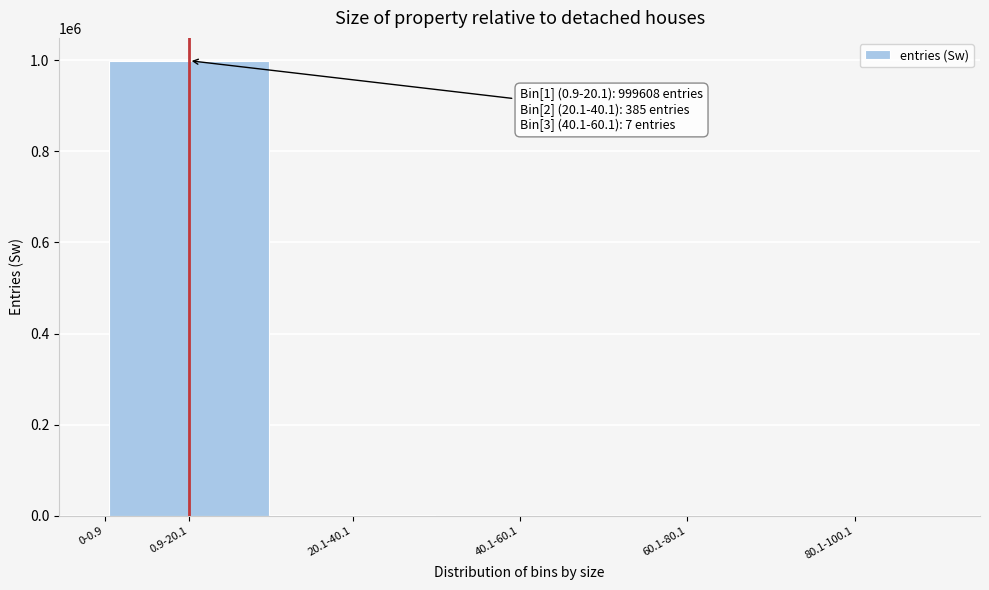

Between 0.9-20.1 and 80.1-100.1, which is larger?

0.9-20.1